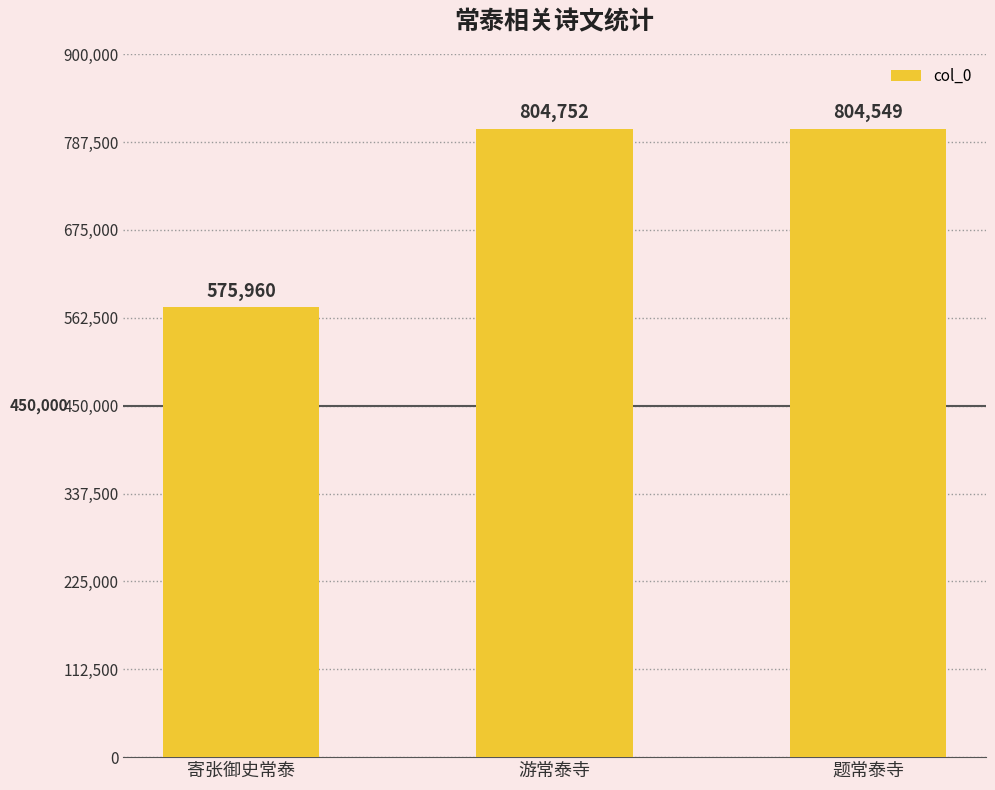

What is the label of the 1st bar from the left?

寄张御史常泰